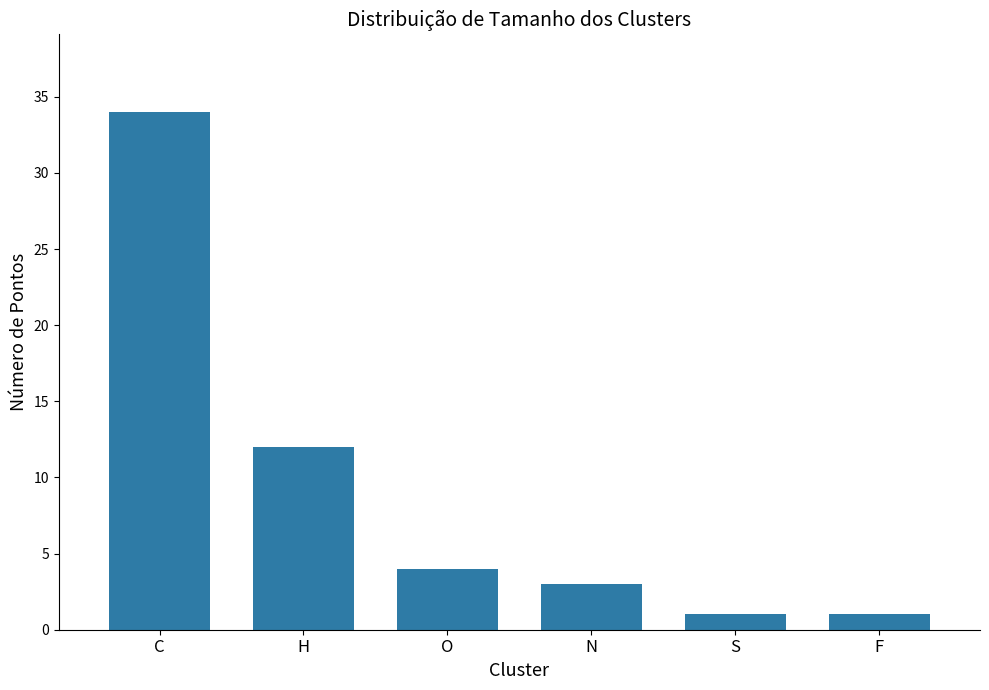

The value at N is 1. True or false?

False